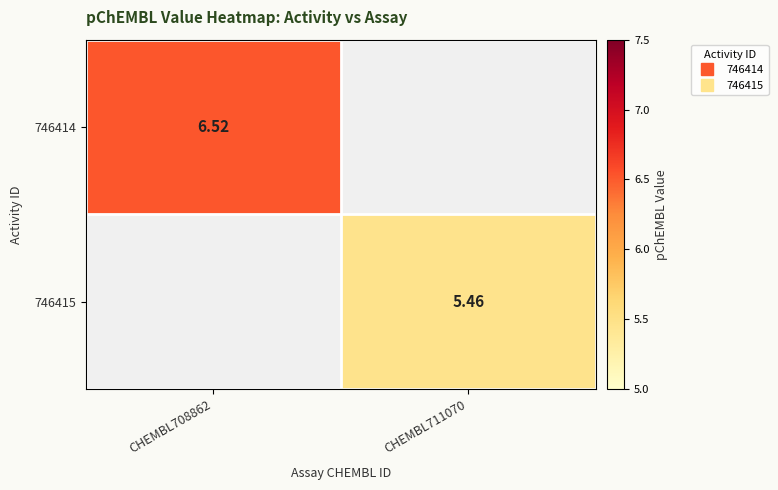

True or false: 746414 has a value of 11.3 at CHEMBL708862.

False